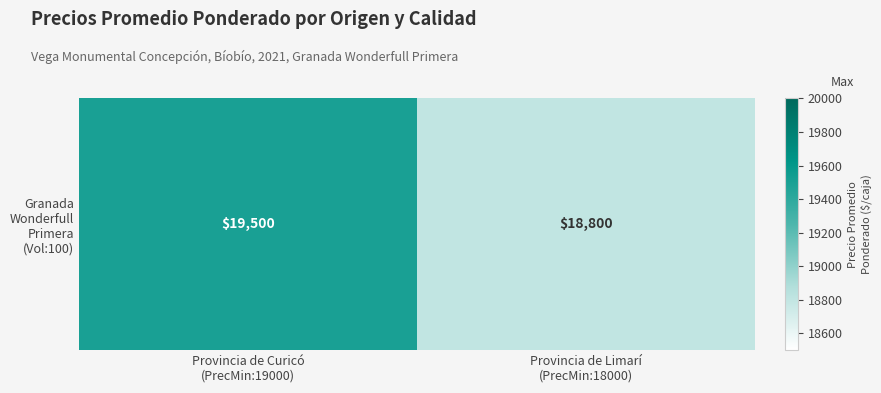

What is the greatest value displayed?

19500